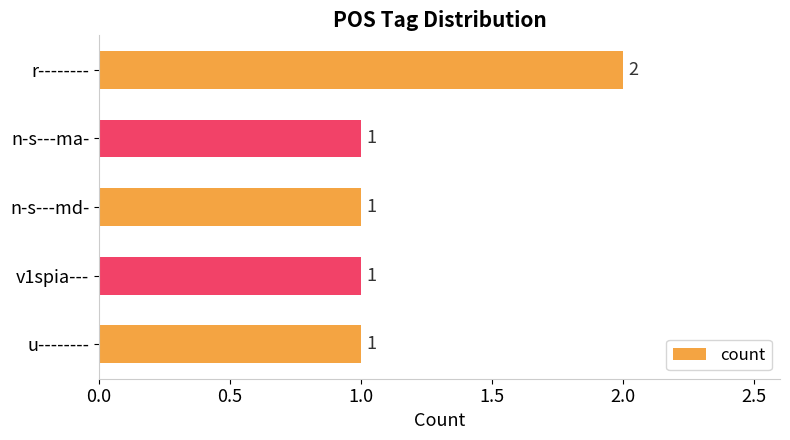

What is the value of the 5th bar from the top?

1